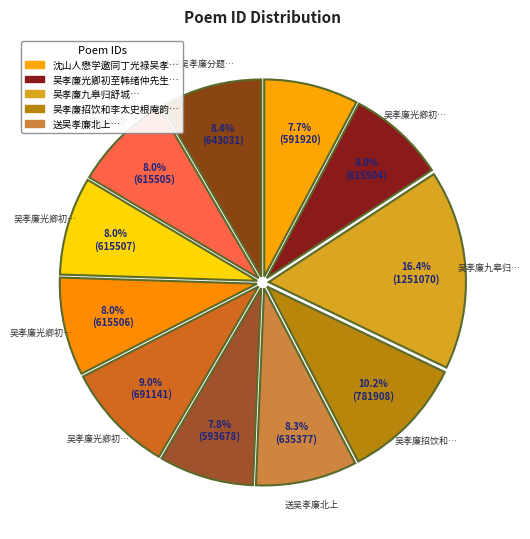

How many slices are in this pie chart?

11